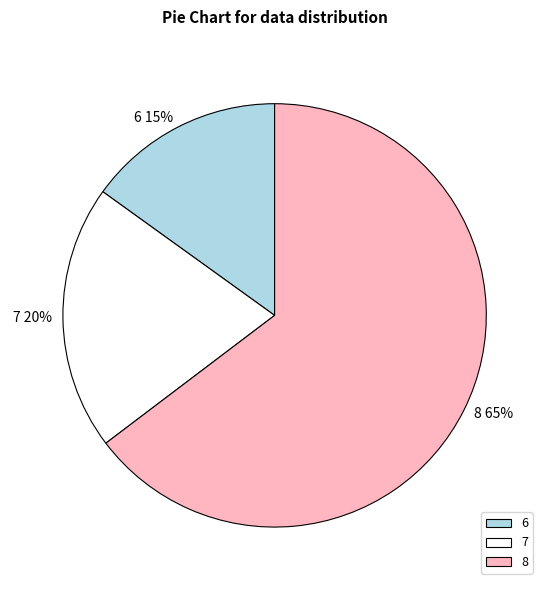

What percentage is the 8 slice, to the nearest percent?

65%